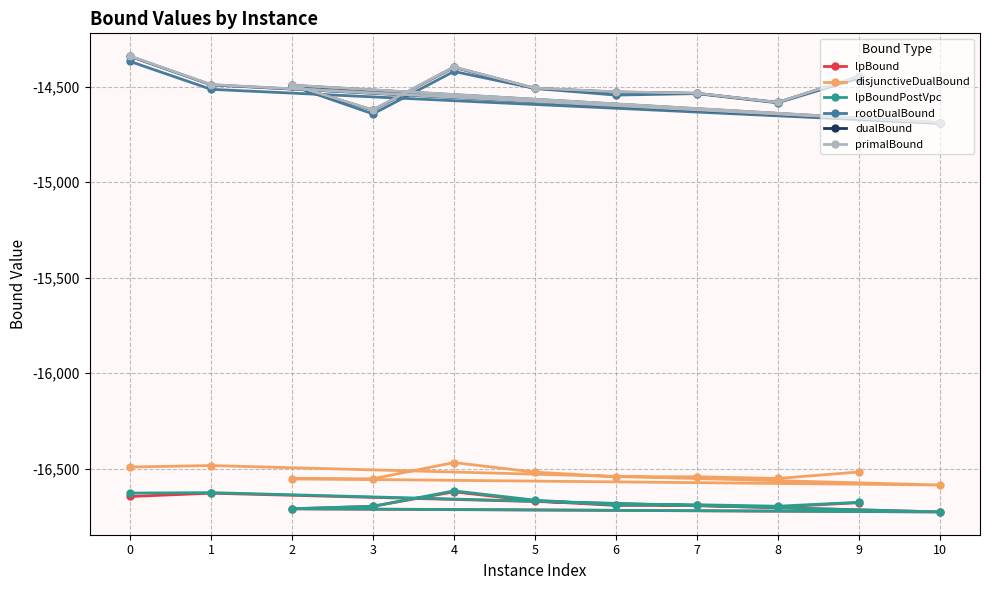

What is the average value of the dualBound series?

-14511.9